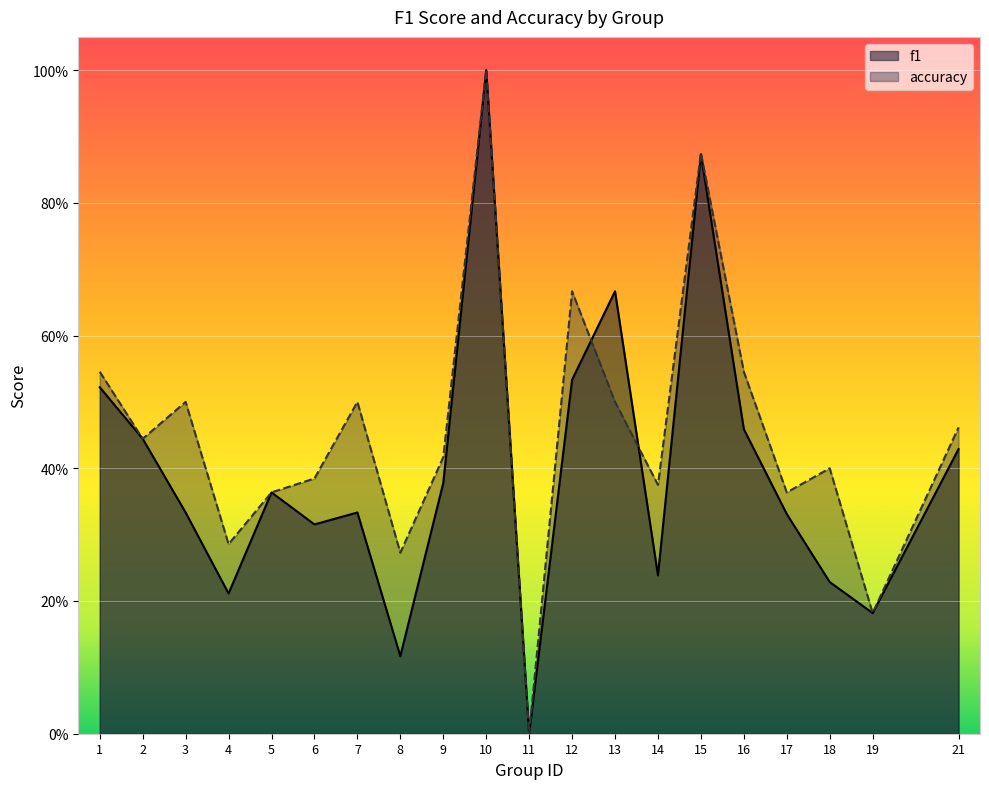

Between 1 and 6, which series saw the biggest shift?

f1